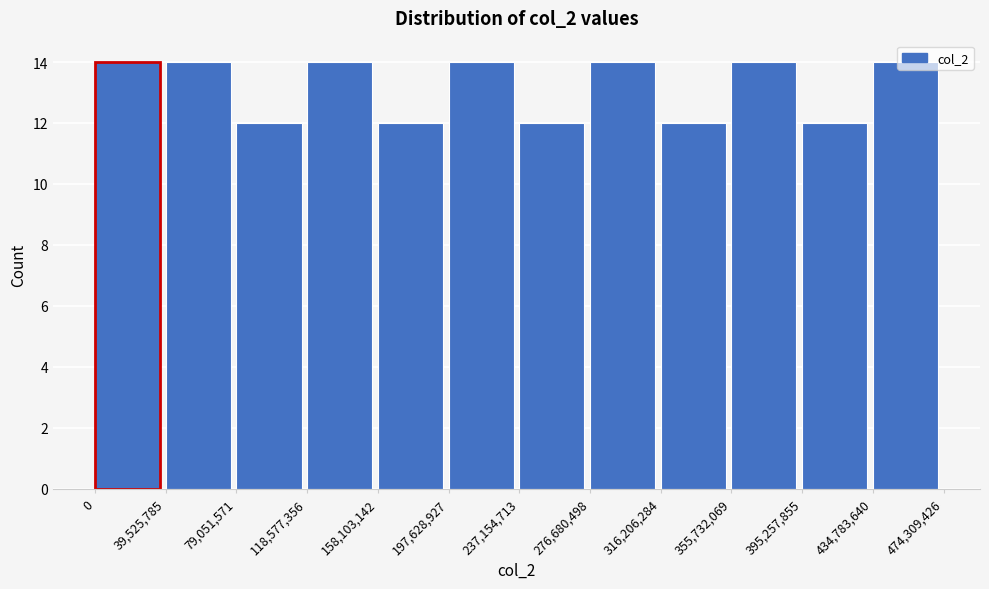

True or false: the data shows 7 at 0.

False